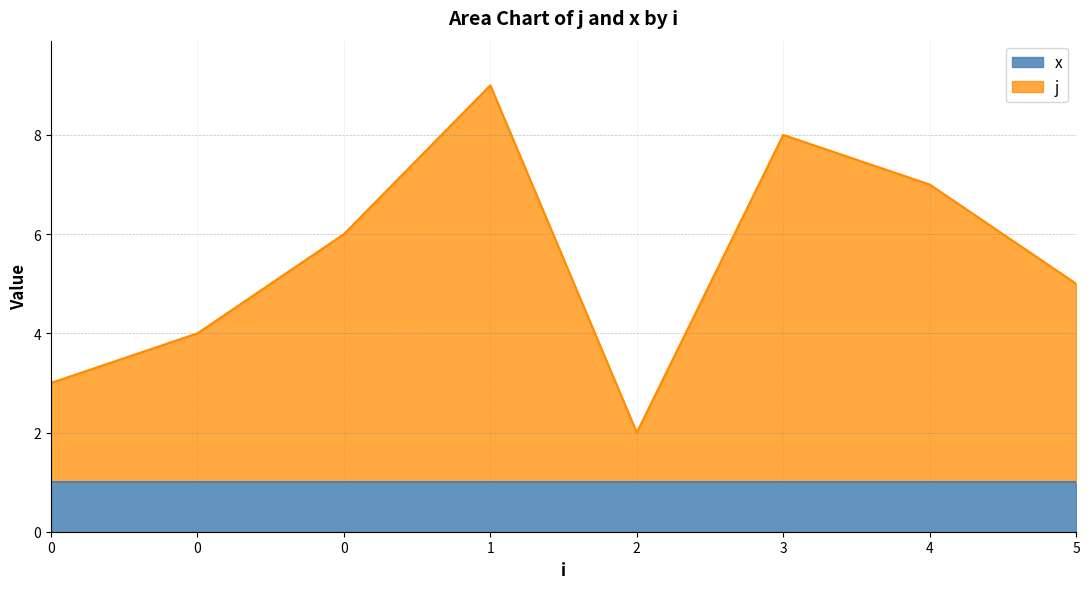

What value does the data have at 0?

4